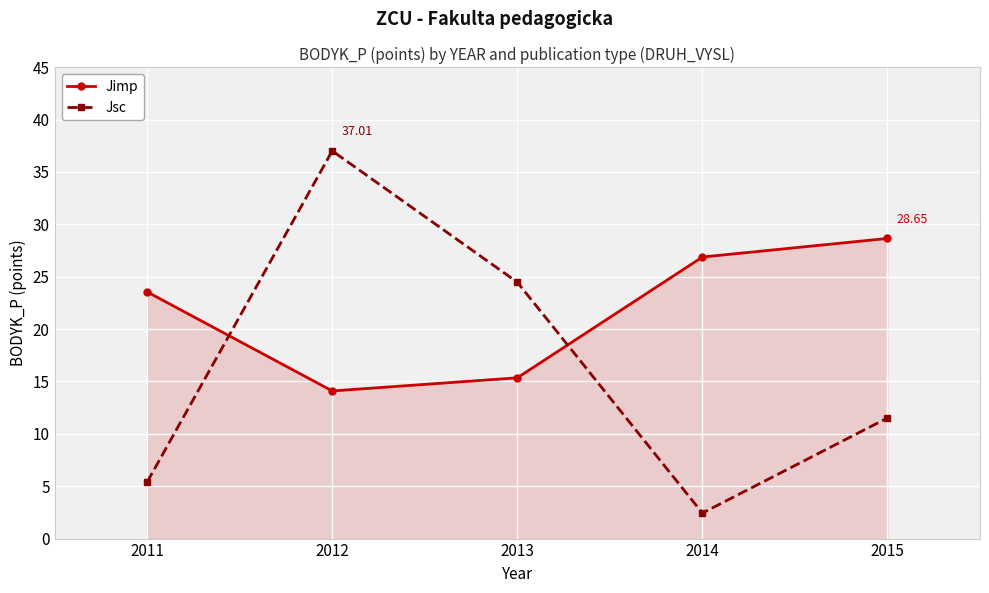

What is the sum of all Jsc values?

80.8